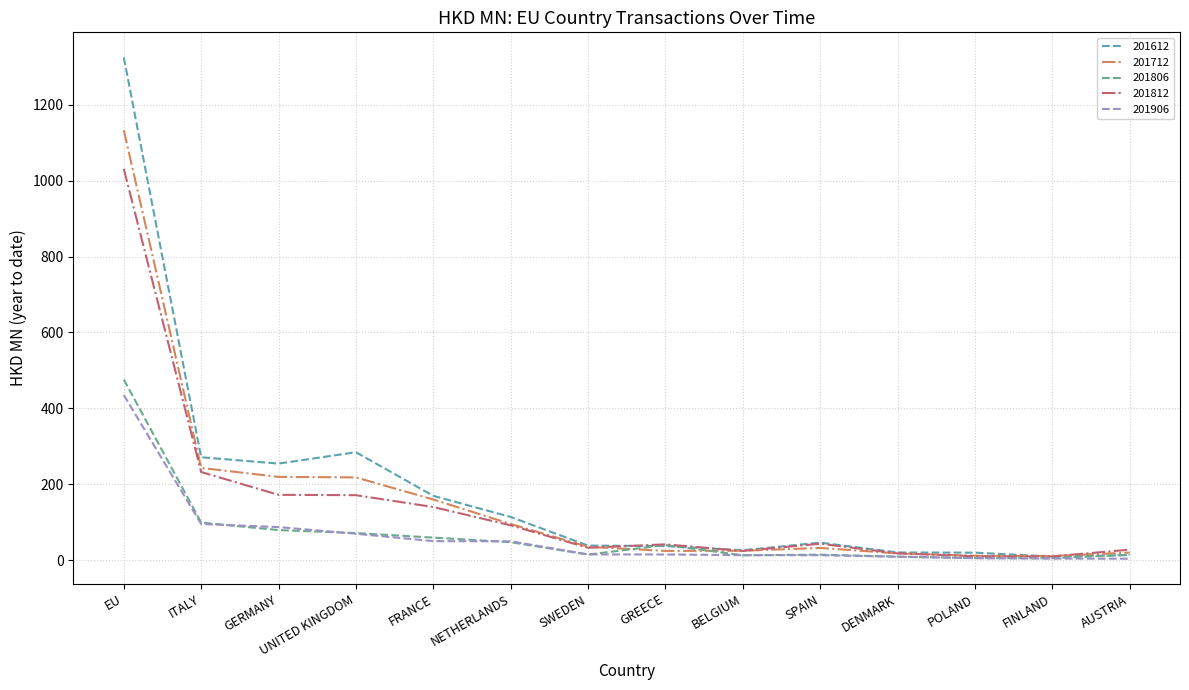

True or false: 201906 has more than 2 interior local peaks.

False